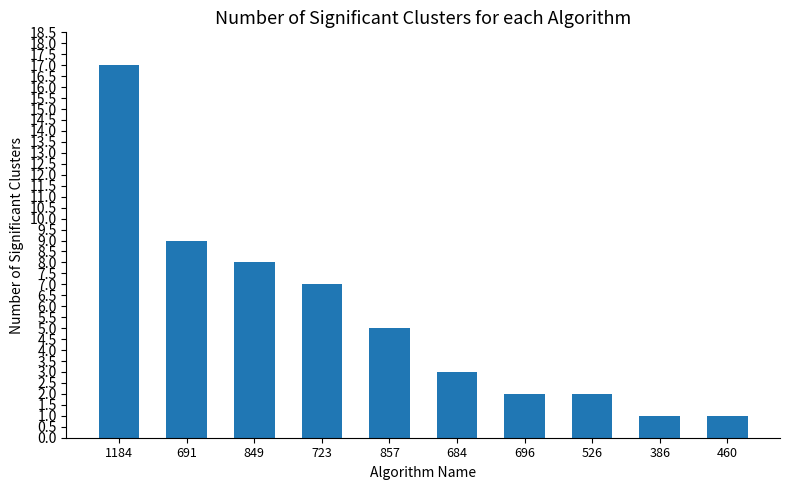

Reading left to right, transcribe all the data shown in this chart.

17	9	8	7	5	3	2	2	1	1